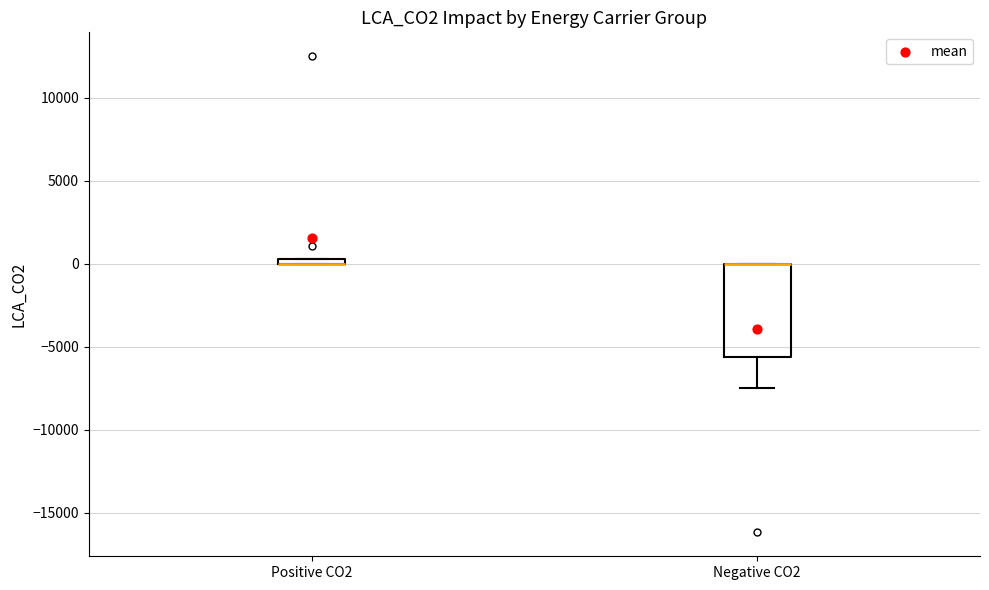

Which box is the tallest, from its lower edge to its upper edge?

Negative CO2